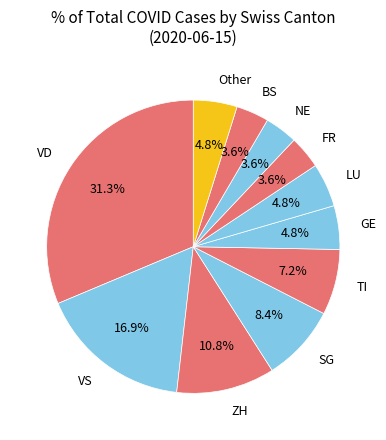

Between VD and VS, which is larger?

VD